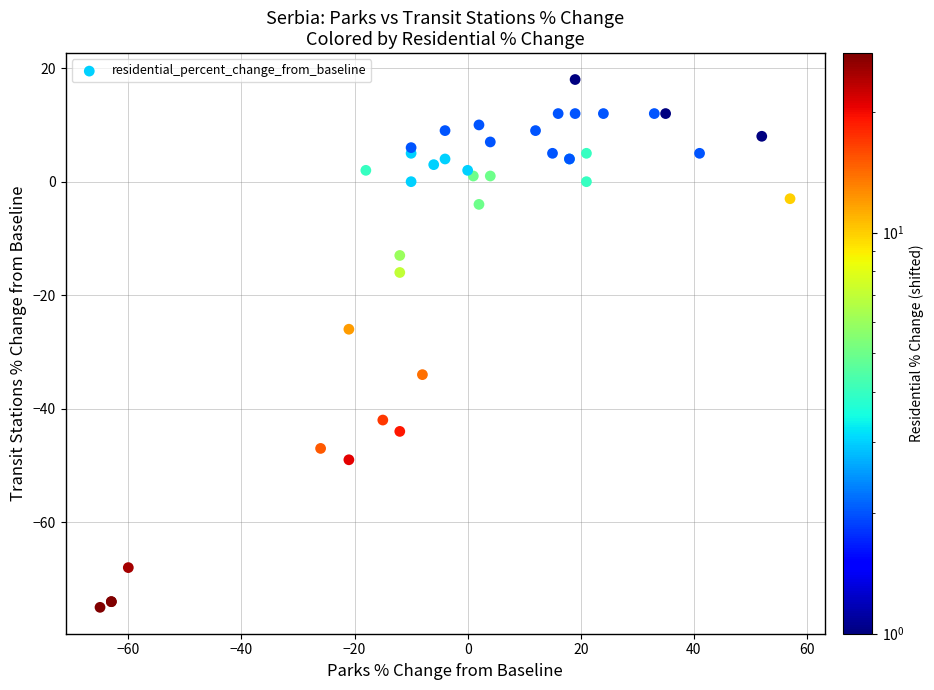

What Y value in the scatter plot is closest to -28?

-26